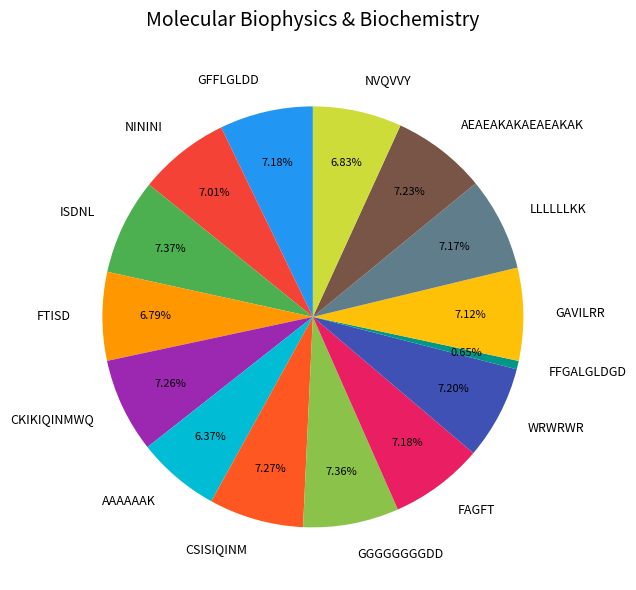

Is the sum of GAVILRR and CSISIQINM greater than half?

No